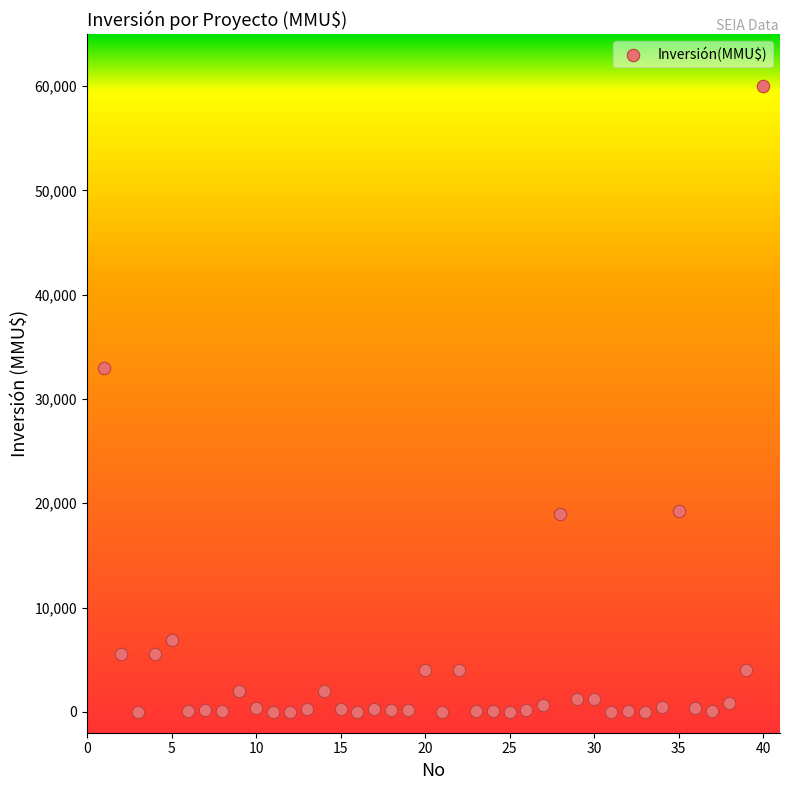

What Y value in the scatter plot is closest to 30000?

33000